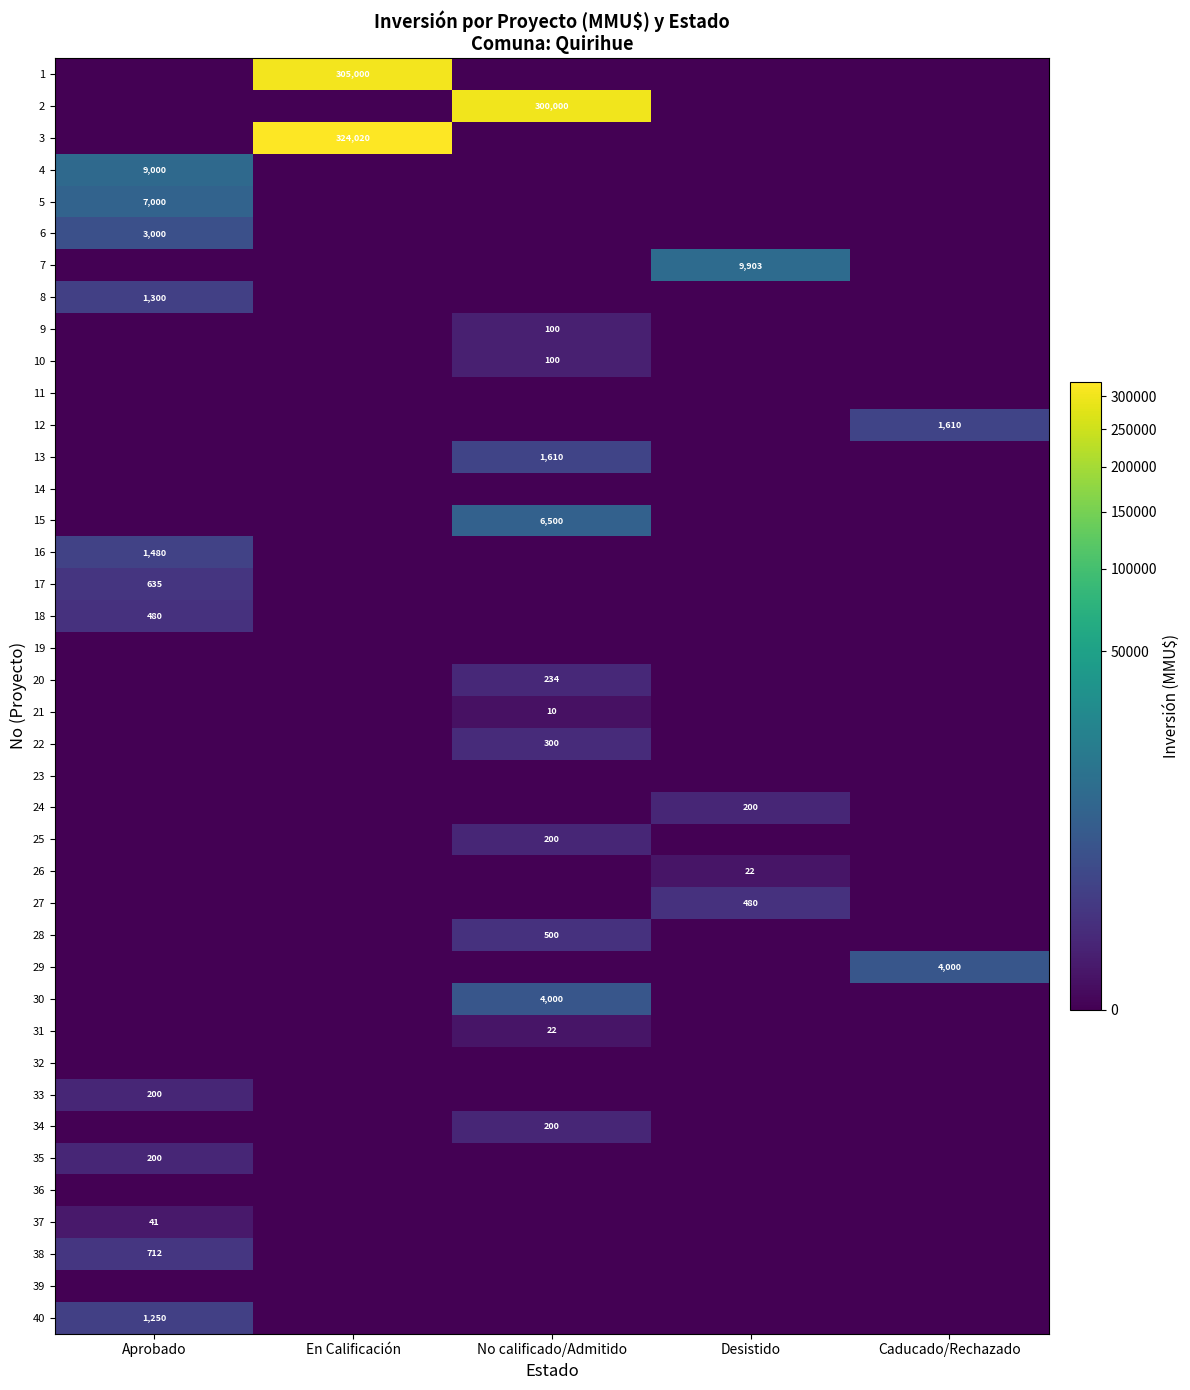

Is it true that 13 equals 2360 at No calificado/Admitido?

False